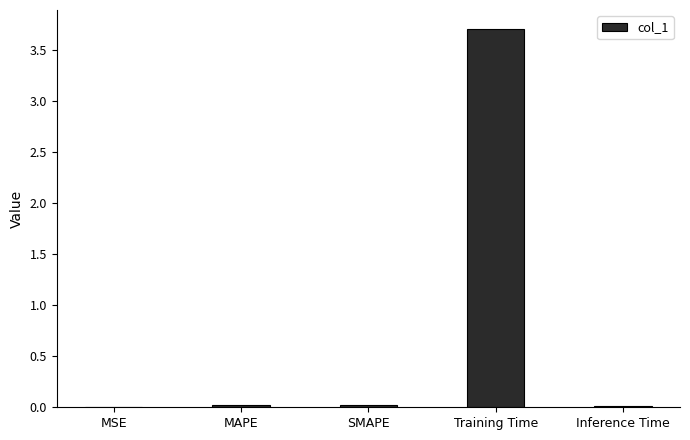

What is the maximum value shown in the chart?

3.7